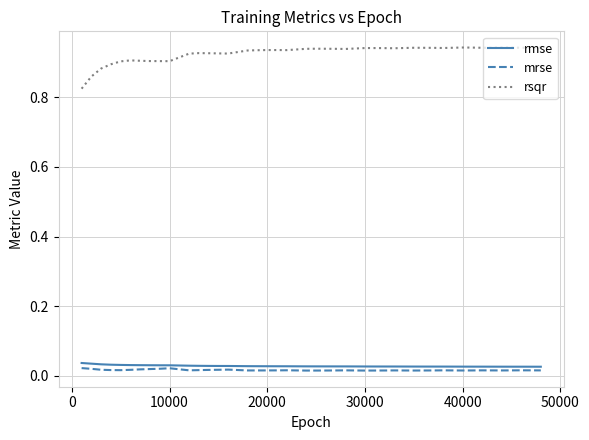

Which series has the widest spread of values?

rsqr